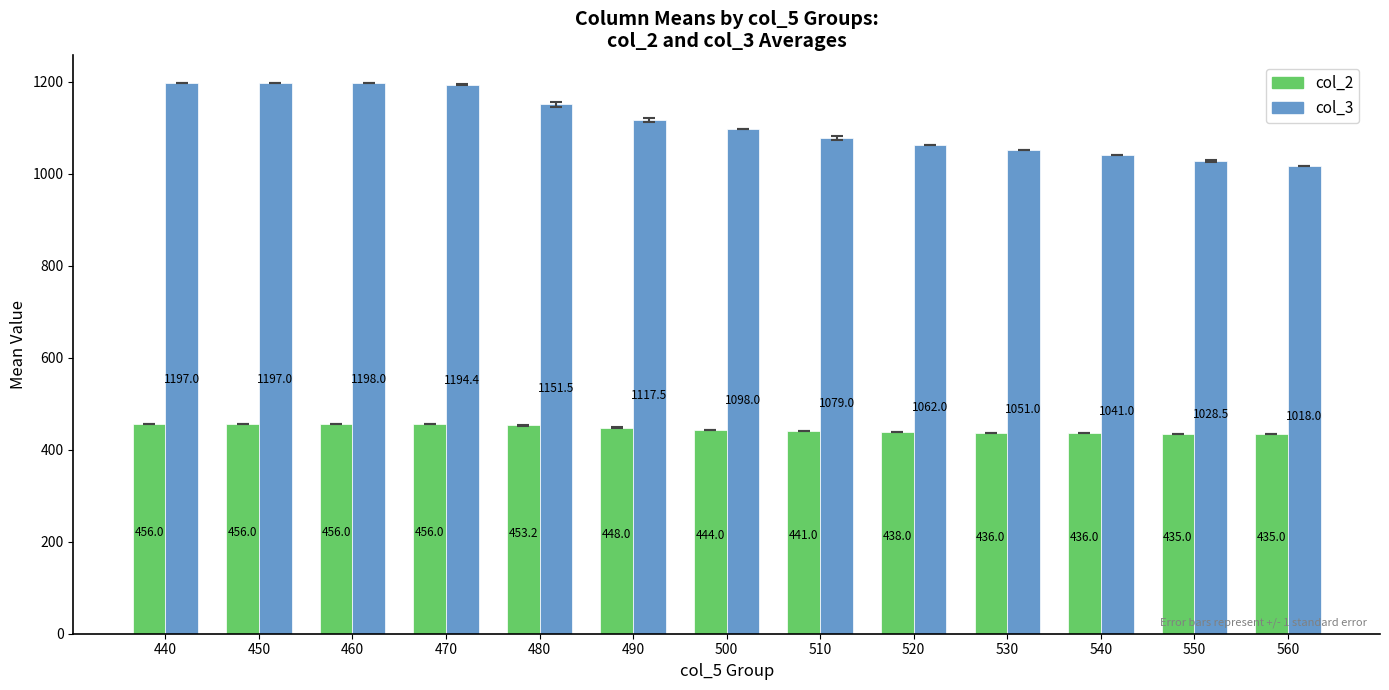

True or false: col_2 has a value of 436.0 at 530.

True